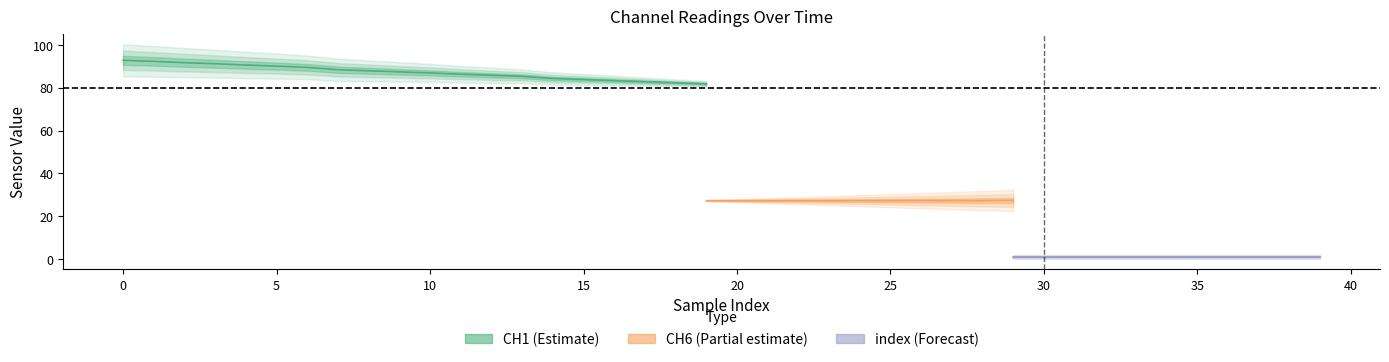

True or false: CH6 and CH1 intersect in this chart.

False